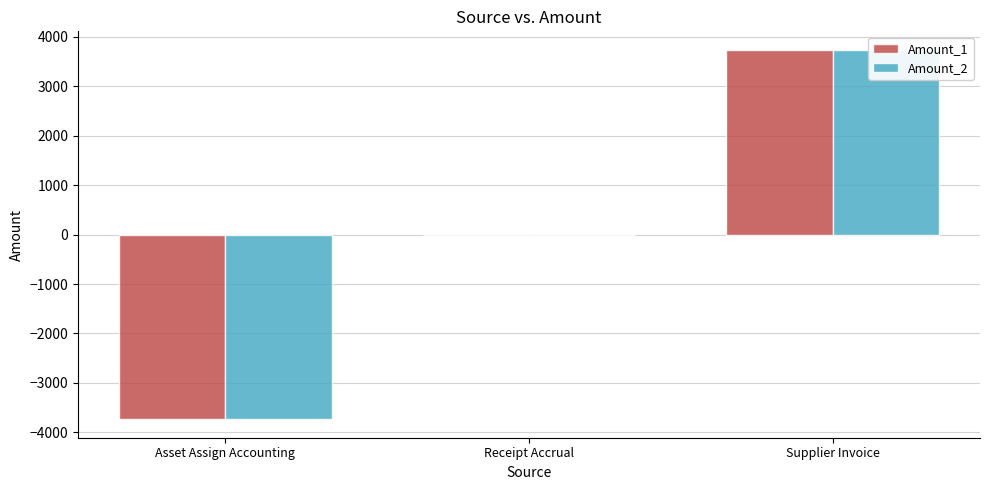

Which category has the lowest value in the Amount_2 series?

Asset Assign Accounting